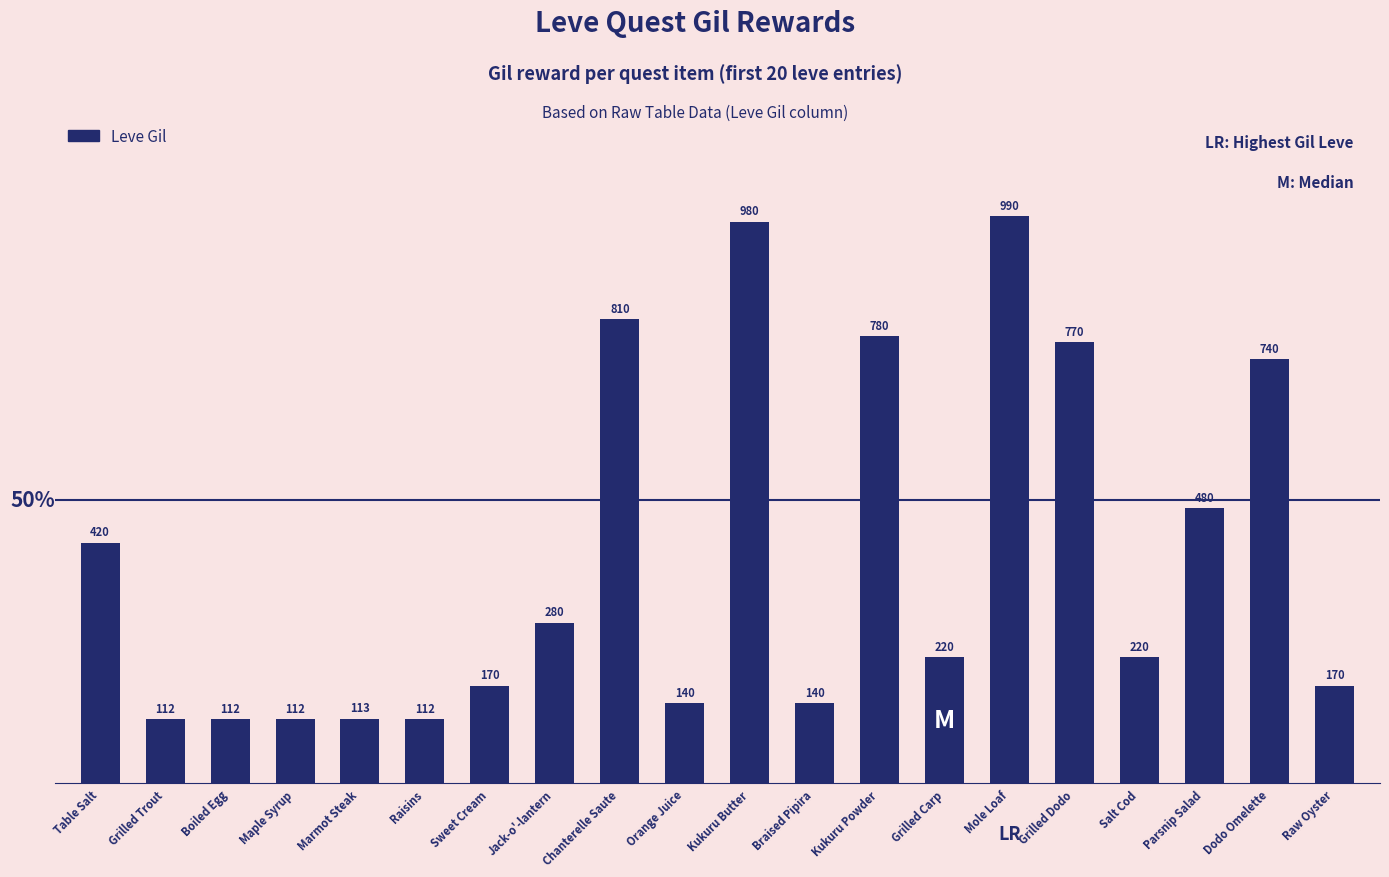

At which label is the value closest to 551?

Parsnip Salad